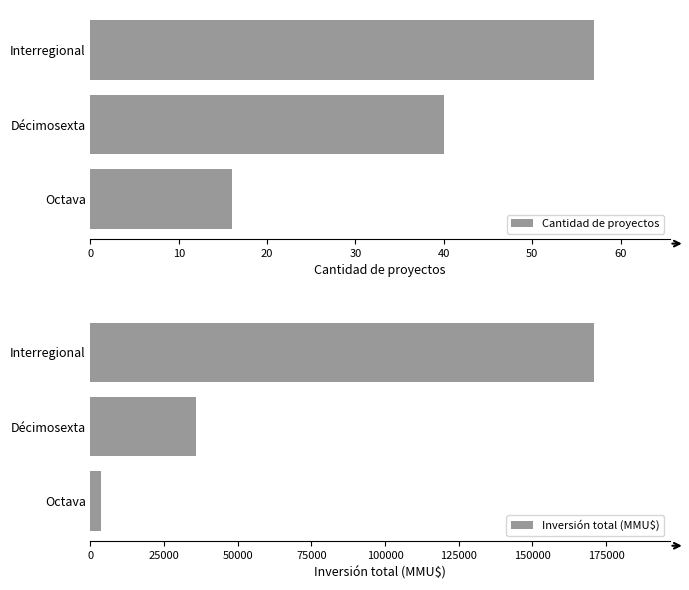

At how many categories does at least one series exceed 31799?

2